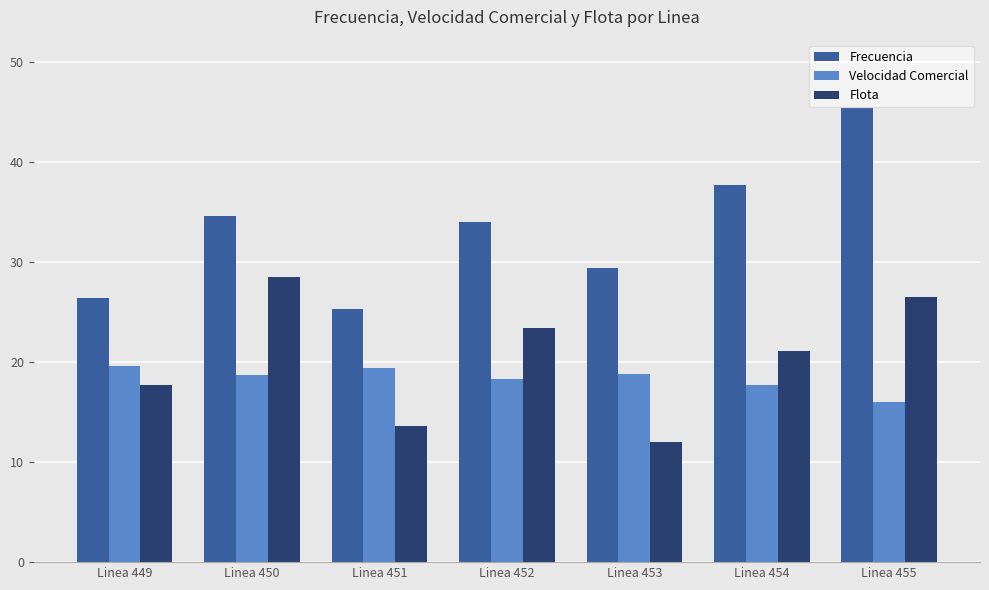

At which category is the sum across all series the highest?

Linea 455